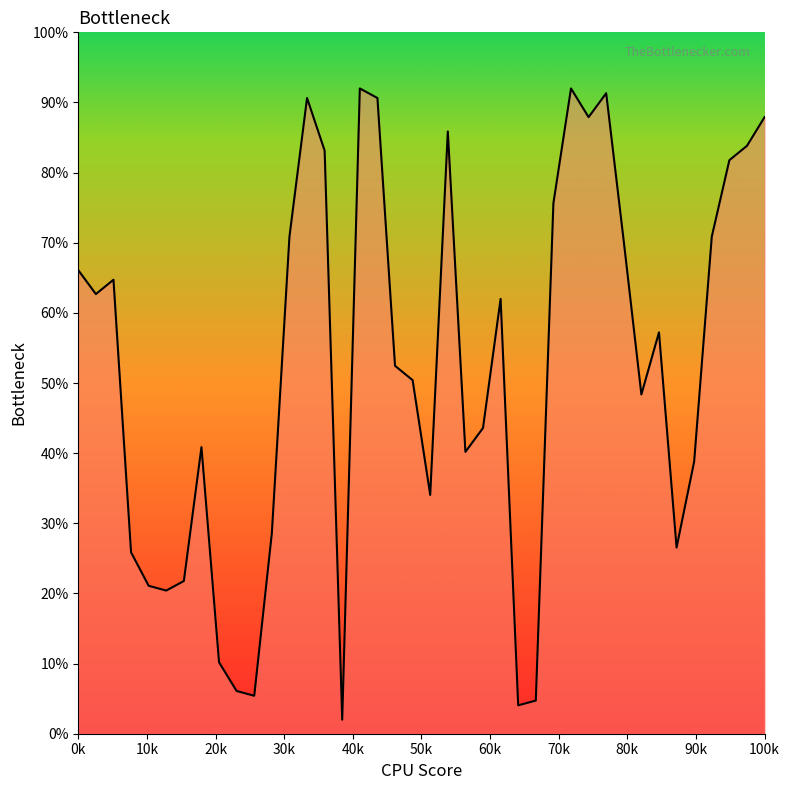

What is the minimum value shown in the chart?

2.0